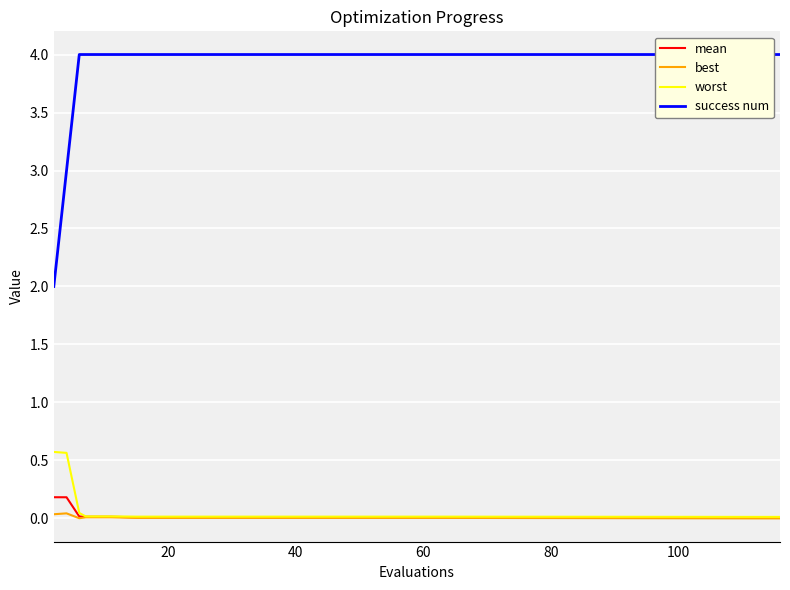

What are all the series names shown in the legend?

mean, best, worst, success num